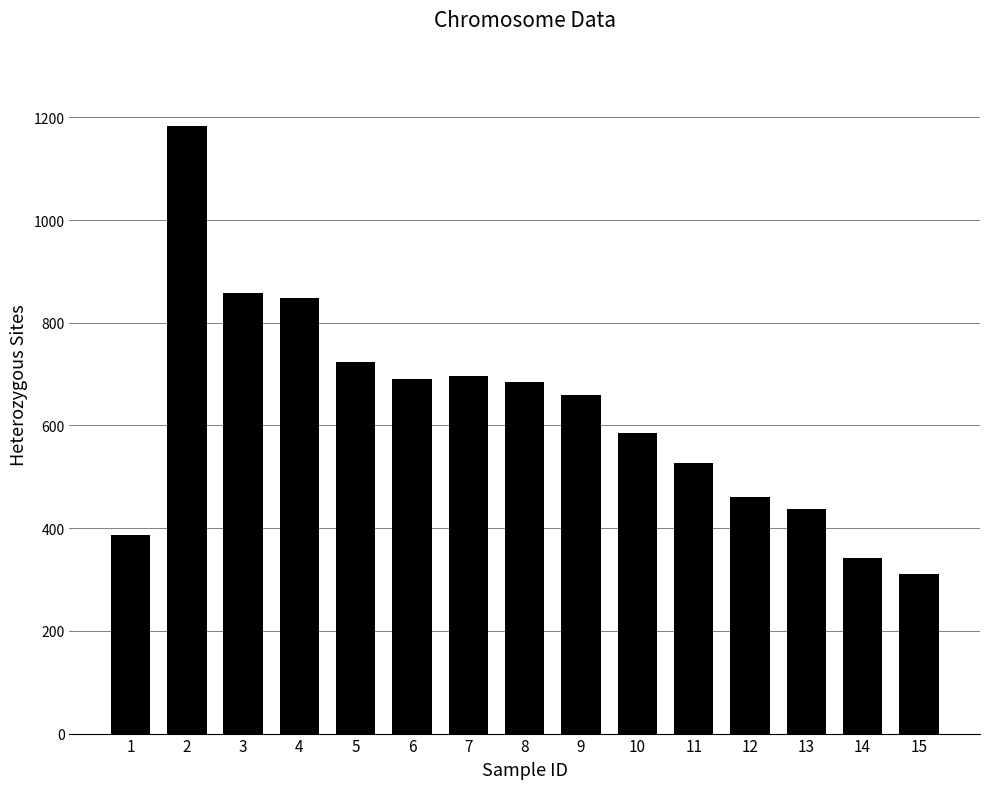

What is the maximum value shown in the chart?

1184